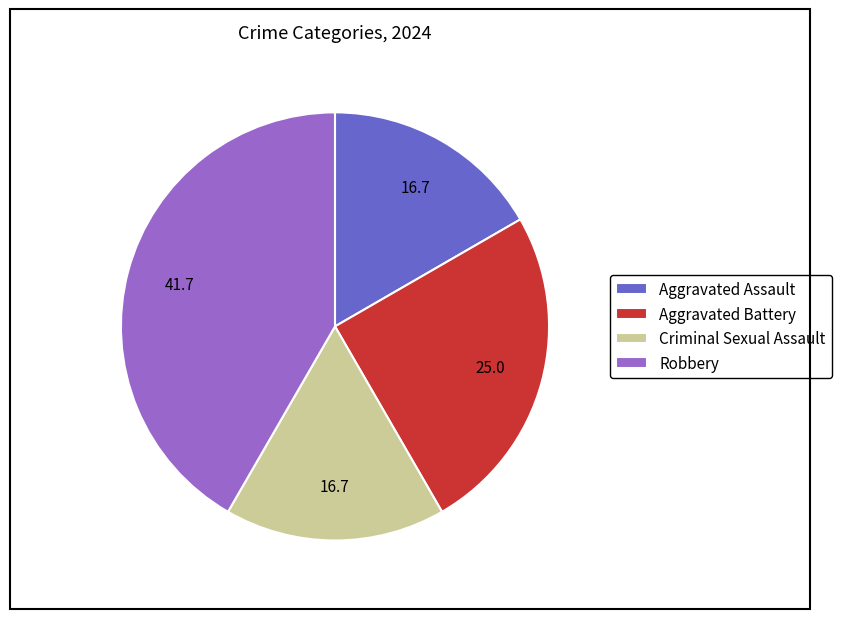

Do Aggravated Battery and Criminal Sexual Assault together represent more than half of the pie?

No